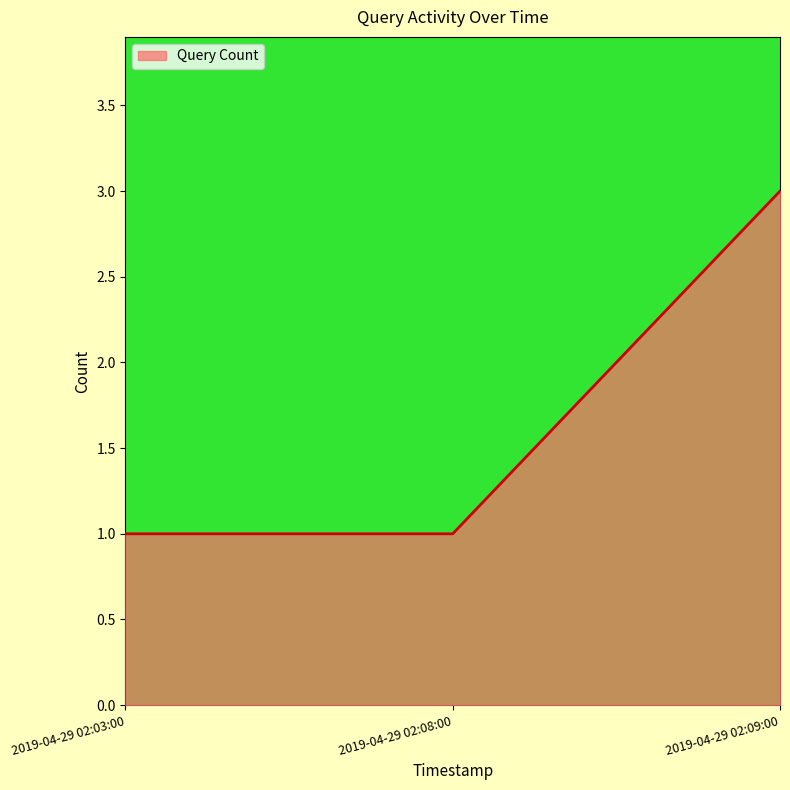

At which category does the chart reach its peak across all series?

2019-04-29 02:09:00